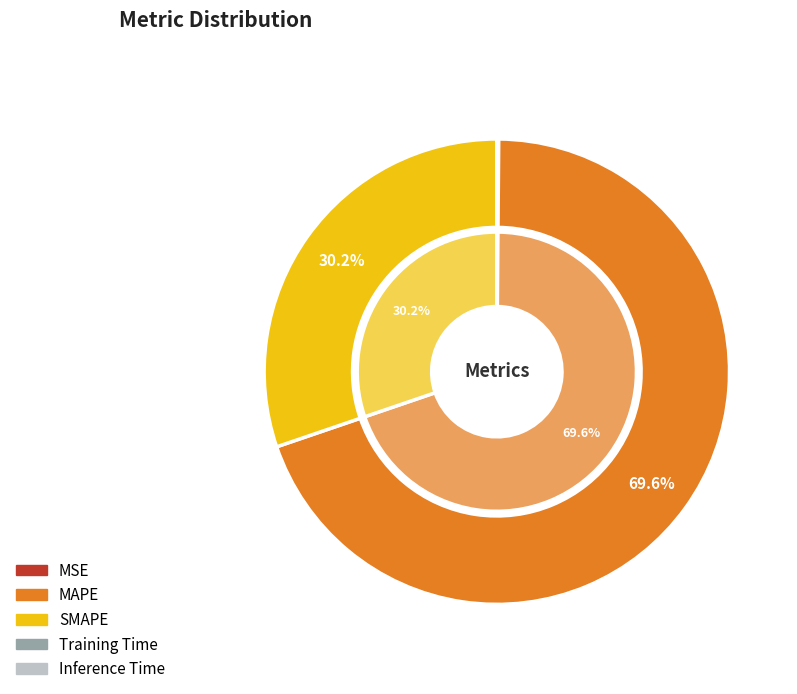

To the nearest percent, what is the difference between the largest and smallest slice percentages?

70%